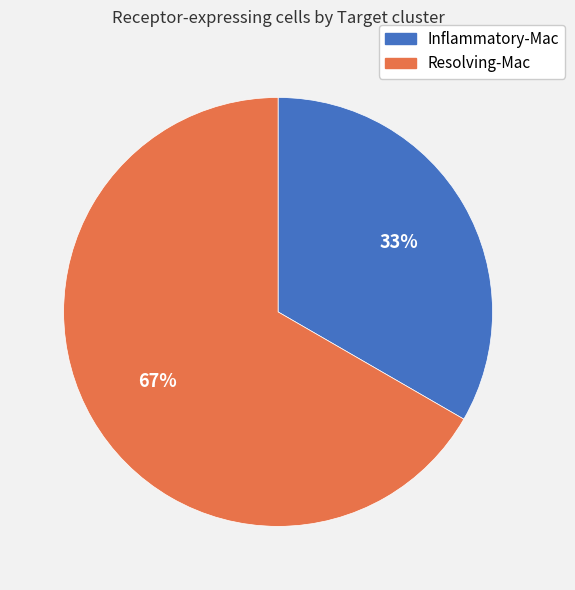

To the nearest percent, what is the combined percentage of Inflammatory-Mac and Resolving-Mac?

100%